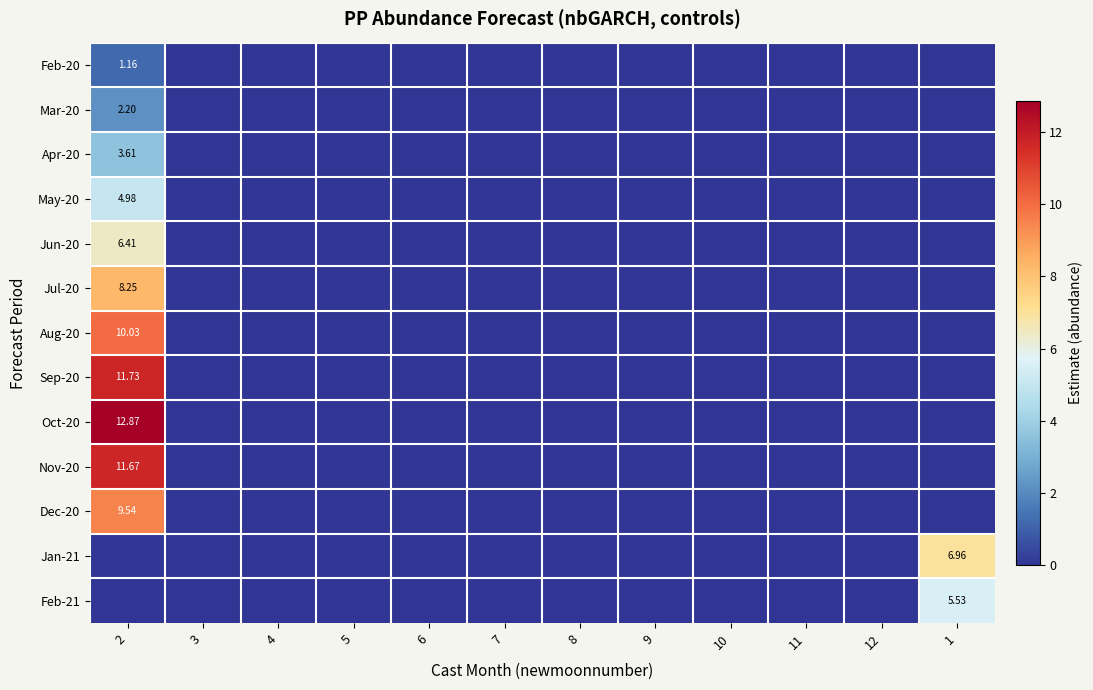

At how many categories does at least one series exceed 9?

1